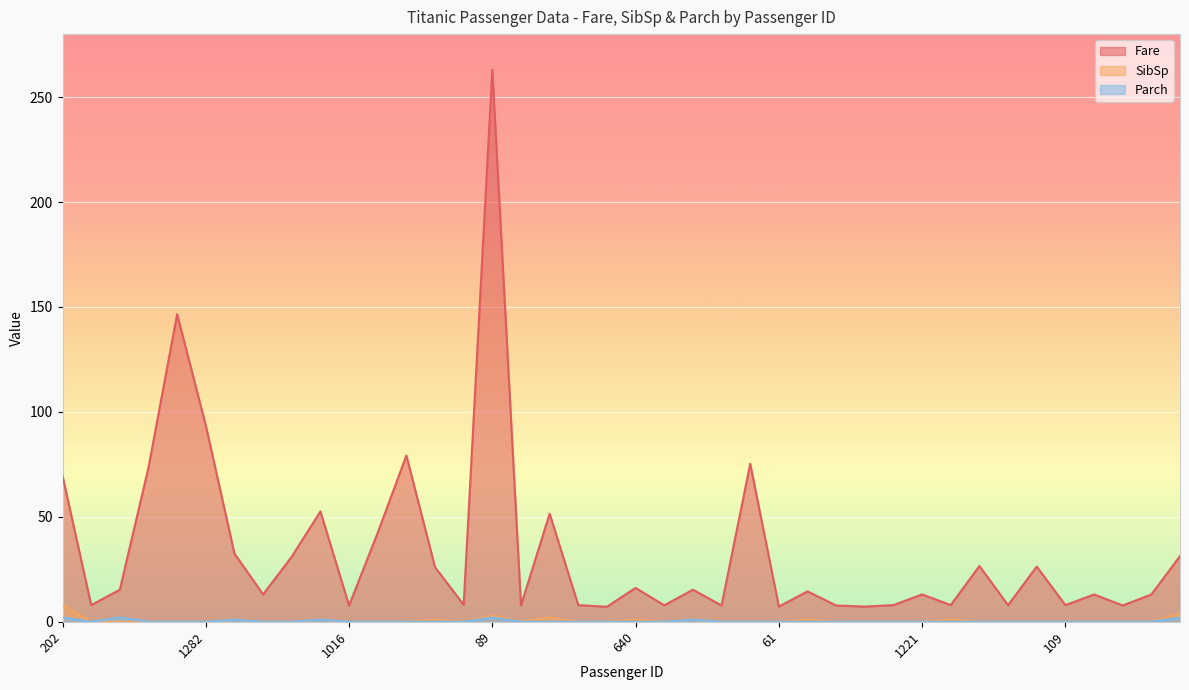

At which category does Fare reach its first local valley?

116